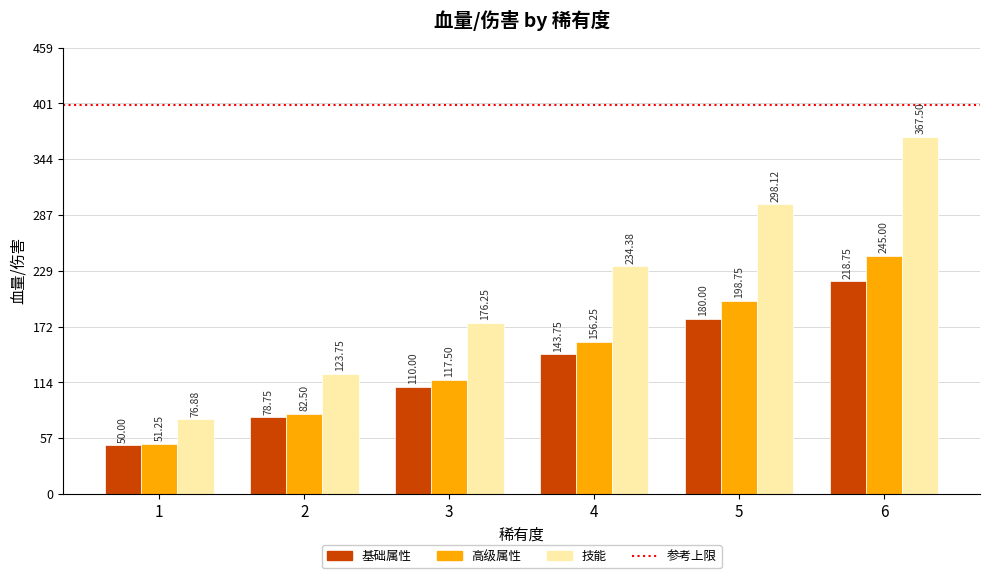

What value does the 技能 series have at 5?

298.1